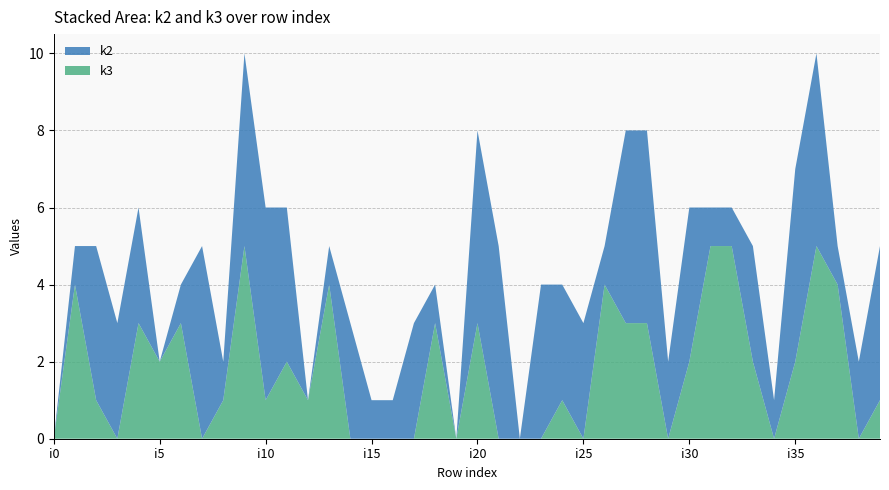

Reading left to right, extract all data points from this chart.

k2: i0=0	i1=1	i2=4	i3=3	i4=3	i5=0	i6=1	i7=5	i8=1	i9=5	i10=5	i11=4	i12=0	i13=1	i14=3	i15=1	i16=1	i17=3	i18=1	i19=0	i20=5	i21=5	i22=0	i23=4	i24=3	i25=3	i26=1	i27=5	i28=5	i29=2	i30=4	i31=1	i32=1	i33=3	i34=1	i35=5	i36=5	i37=1	i38=2	i39=4
k3: i0=0	i1=4	i2=1	i3=0	i4=3	i5=2	i6=3	i7=0	i8=1	i9=5	i10=1	i11=2	i12=1	i13=4	i14=0	i15=0	i16=0	i17=0	i18=3	i19=0	i20=3	i21=0	i22=0	i23=0	i24=1	i25=0	i26=4	i27=3	i28=3	i29=0	i30=2	i31=5	i32=5	i33=2	i34=0	i35=2	i36=5	i37=4	i38=0	i39=1